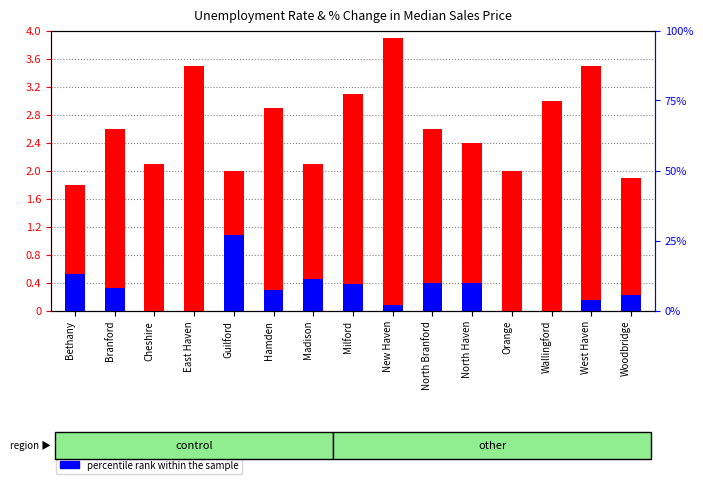

What is the difference between the maximum and minimum values in the percentile rank within the sample series?

1.1